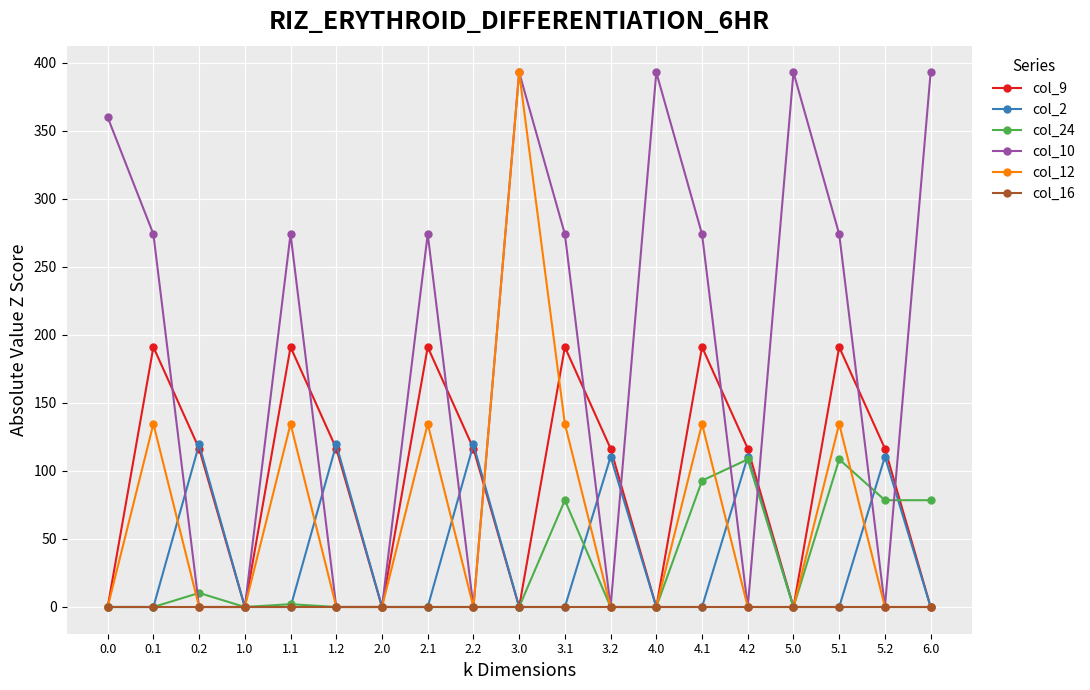

Read the col_2 value at 2.2.

119.5